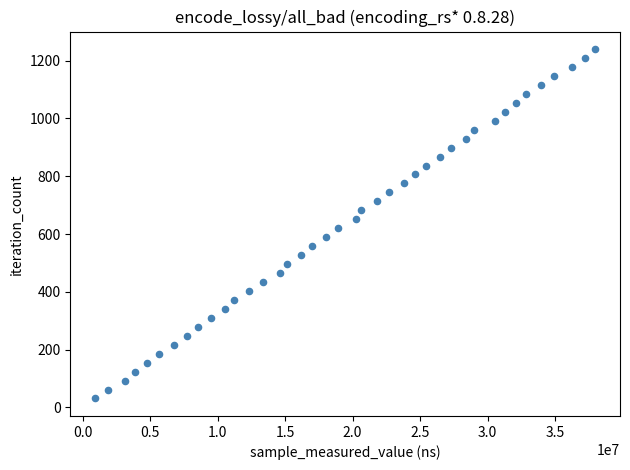

What is the range of X values (max minus min)?

37005735